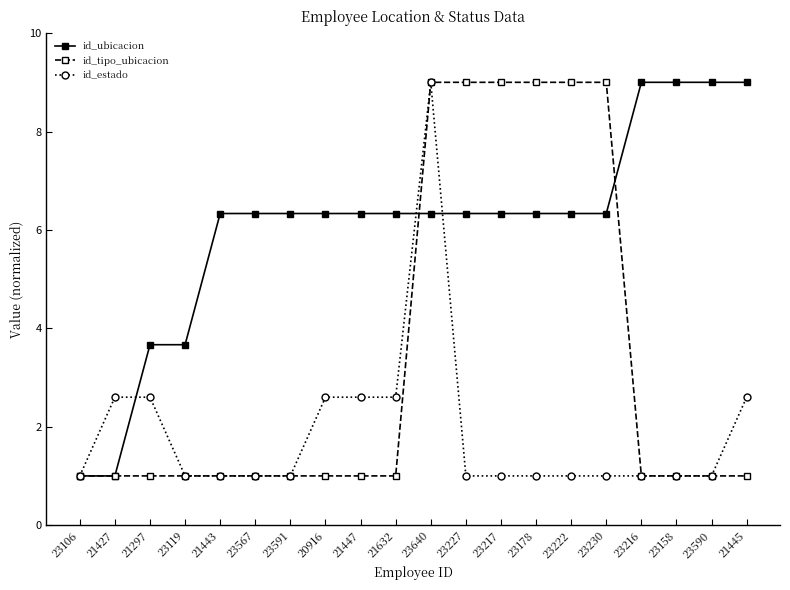

Reading left to right, extract all data points from this chart.

id_ubicacion: 23106=1.0	21427=1.0	21297=3.7	23119=3.7	21443=6.3	23567=6.3	23591=6.3	20916=6.3	21447=6.3	21632=6.3	23640=6.3	23227=6.3	23217=6.3	23178=6.3	23222=6.3	23230=6.3	23216=9.0	23158=9.0	23590=9.0	21445=9.0
id_tipo_ubicacion: 23106=1.0	21427=1.0	21297=1.0	23119=1.0	21443=1.0	23567=1.0	23591=1.0	20916=1.0	21447=1.0	21632=1.0	23640=9.0	23227=9.0	23217=9.0	23178=9.0	23222=9.0	23230=9.0	23216=1.0	23158=1.0	23590=1.0	21445=1.0
id_estado: 23106=1.0	21427=2.6	21297=2.6	23119=1.0	21443=1.0	23567=1.0	23591=1.0	20916=2.6	21447=2.6	21632=2.6	23640=9.0	23227=1.0	23217=1.0	23178=1.0	23222=1.0	23230=1.0	23216=1.0	23158=1.0	23590=1.0	21445=2.6